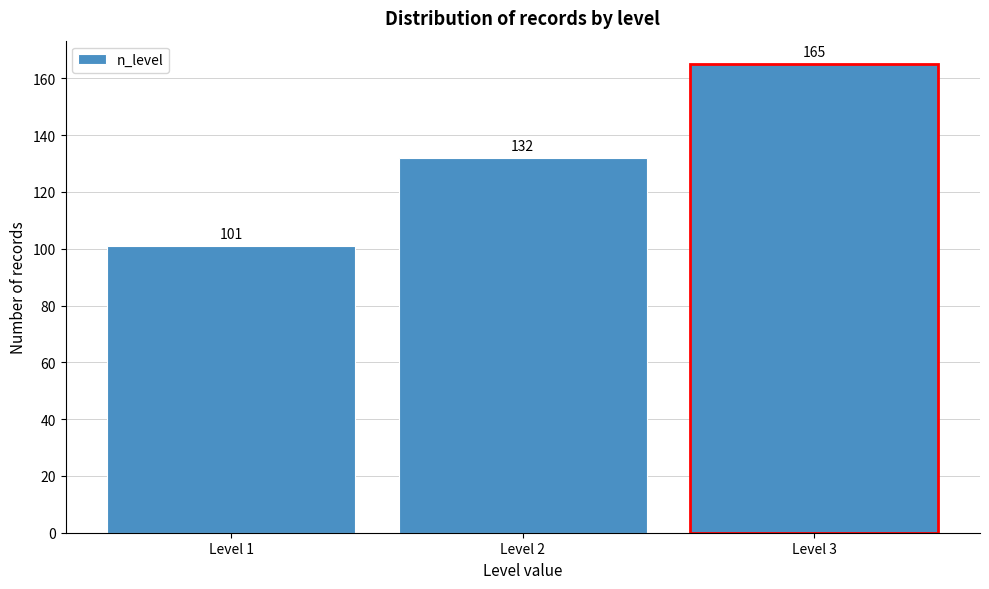

Reading left to right, list every bar in this chart as the range it spans on the x-axis followed by its height.

0.5 to 1.5: 101
1.5 to 2.5: 132
2.5 to 3.5: 165